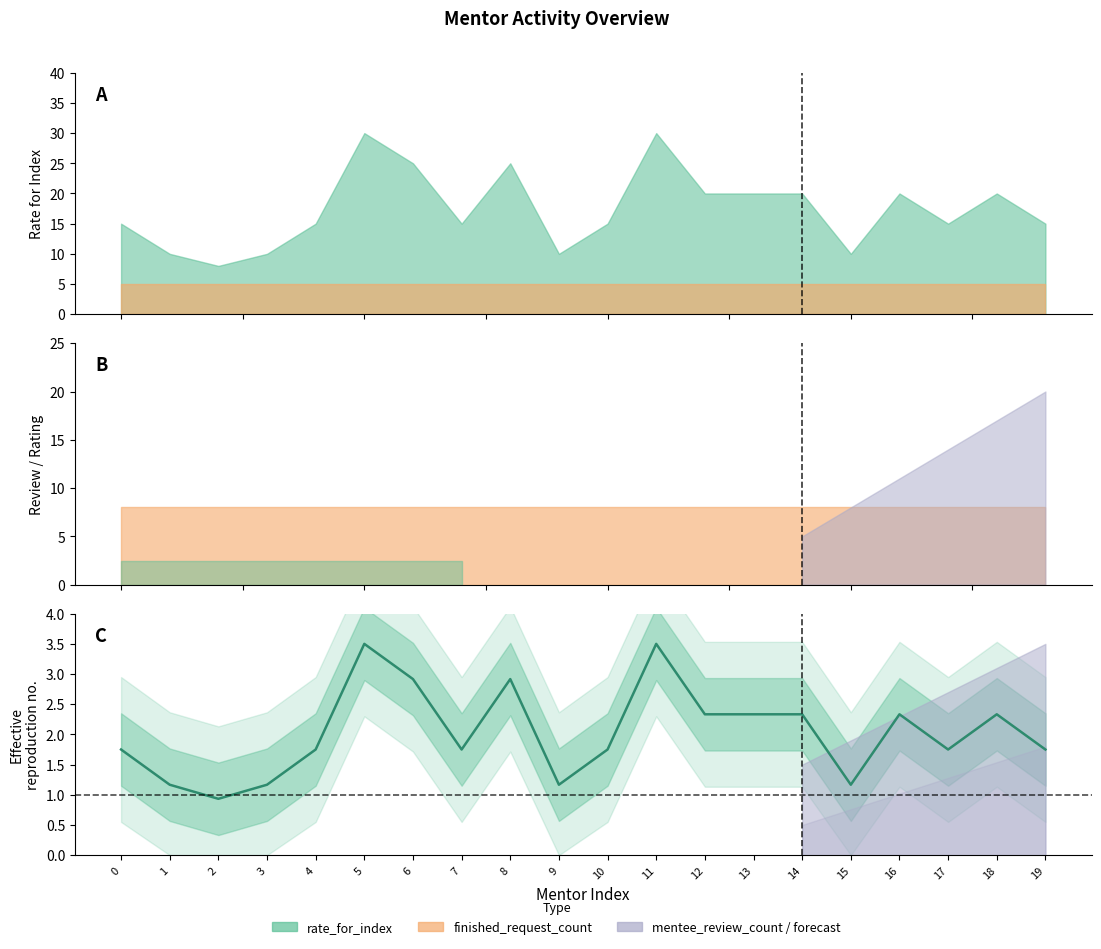

What is the difference between the values at 4 and 8?

1.2